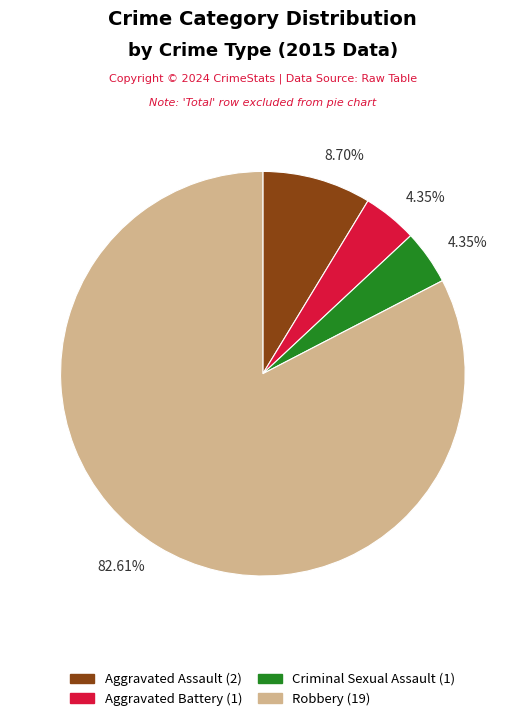

Combined, do Aggravated Battery and Robbery account for over 50%?

Yes